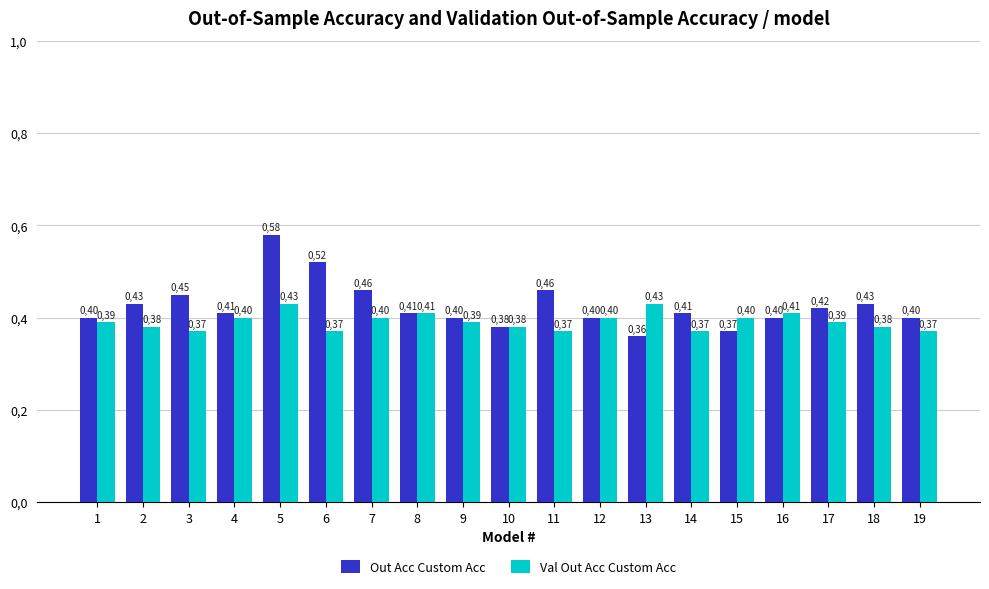

What is the sum of the Val Out Acc Custom Acc values at 11 and 2?

0.8